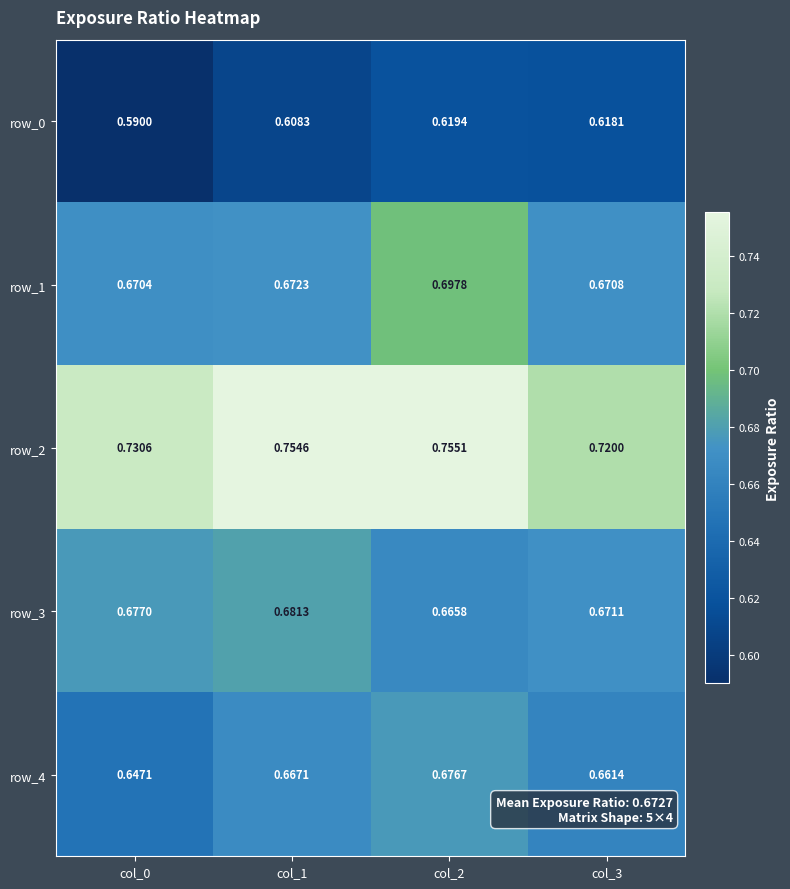

List the labels in order of row_4 value, smallest first.

col_0, col_3, col_1, col_2